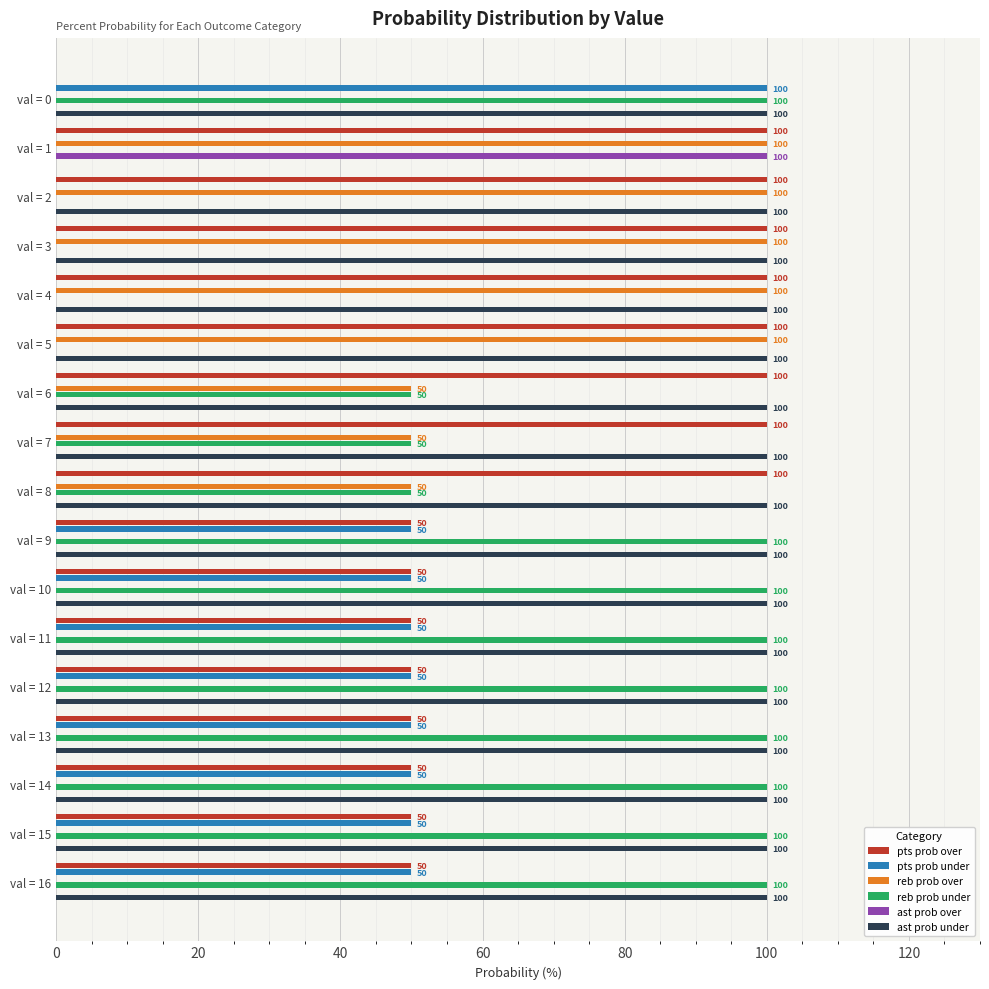

What is the sum of all reb prob over values?

650